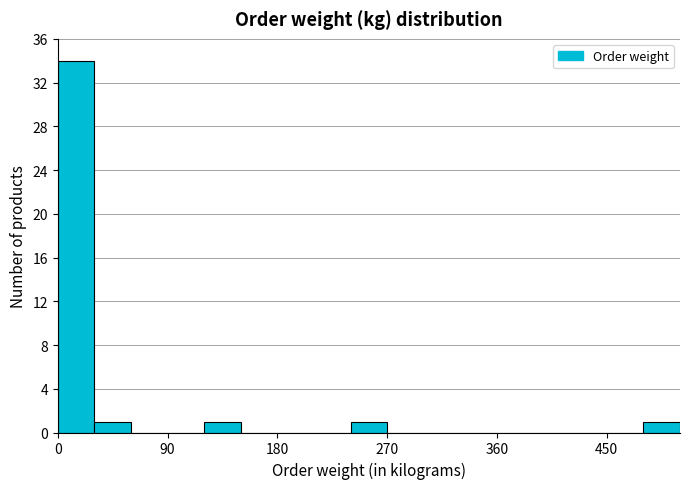

Read against the x-axis, roughly where is the centre of the tallest bar?

20